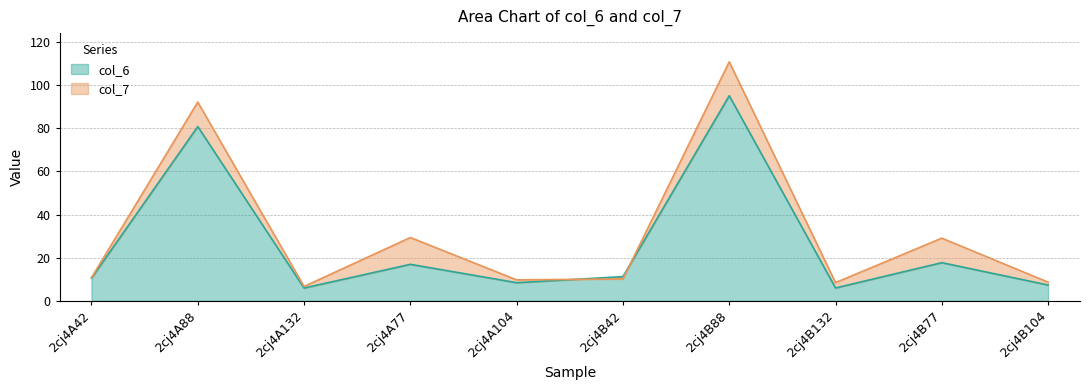

What is the smallest value displayed?

5.9